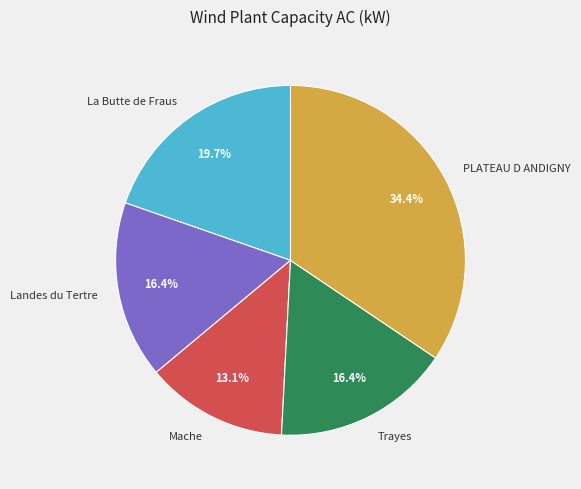

Which has a higher value, PLATEAU D ANDIGNY or Landes du Tertre?

PLATEAU D ANDIGNY